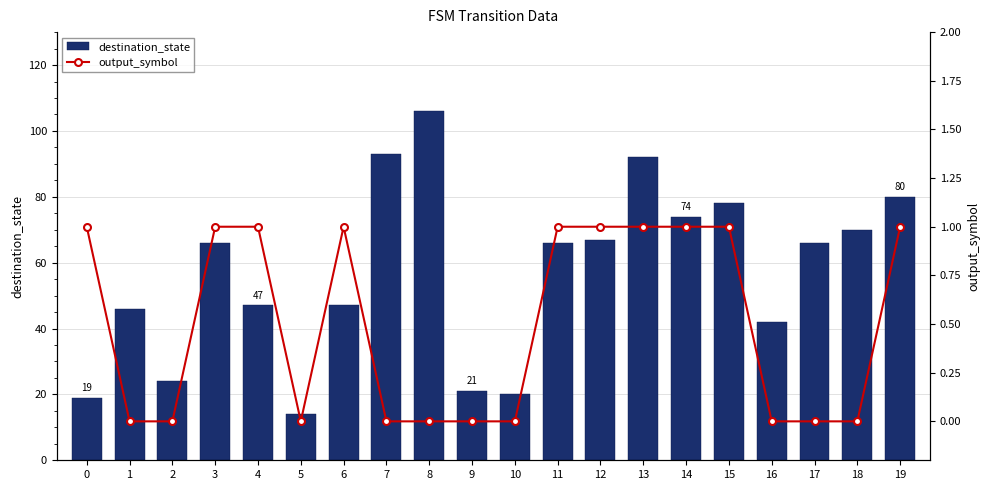

List the labels in order of destination_state value, largest first.

8, 7, 13, 19, 15, 14, 18, 12, 3, 11, 17, 4, 6, 1, 16, 2, 9, 10, 0, 5